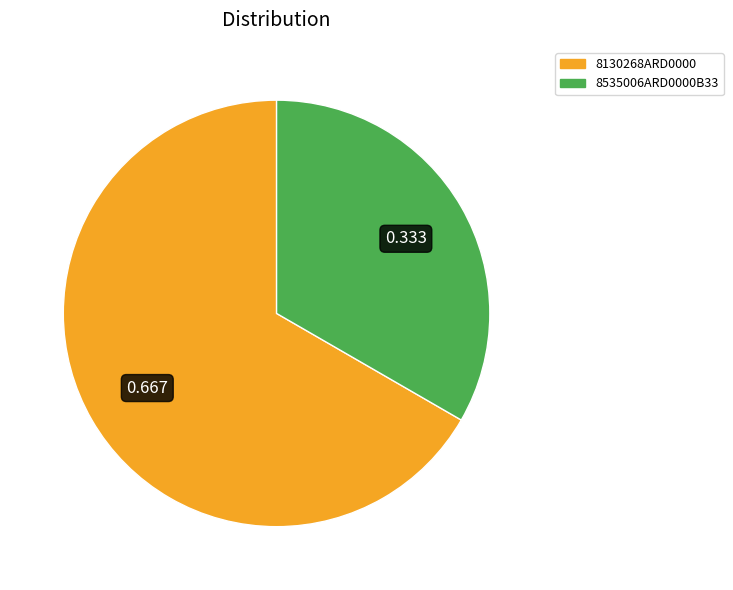

Which slice is the largest?

8130268ARD0000